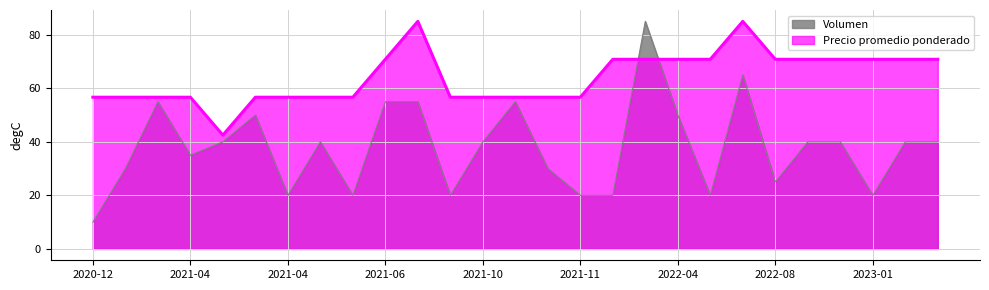

Between 2023-01-30 and 2023-02-02, which is larger?

2023-01-30